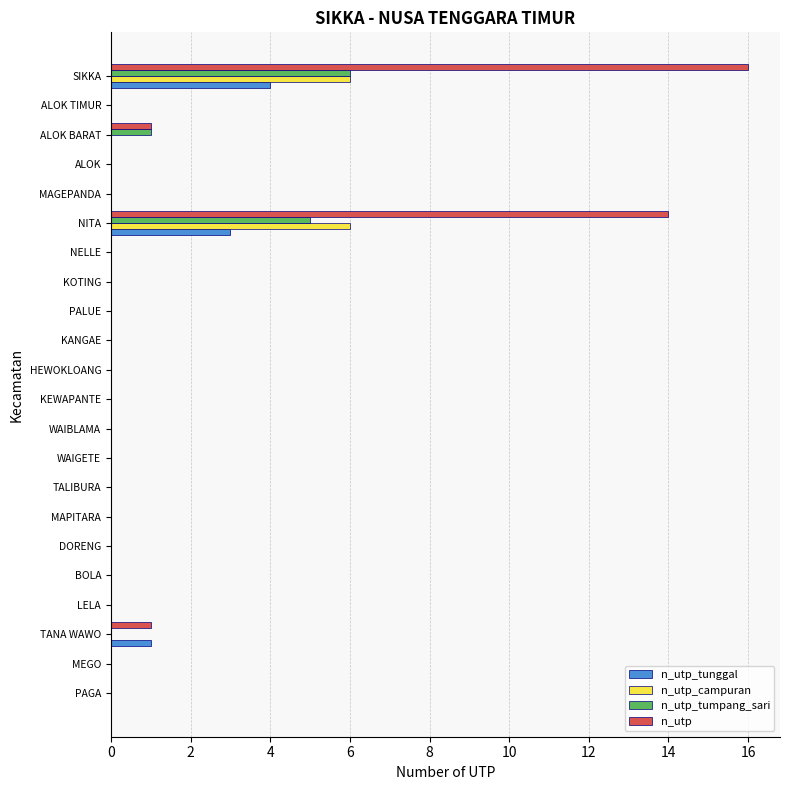

What is the maximum value shown in the chart?

16